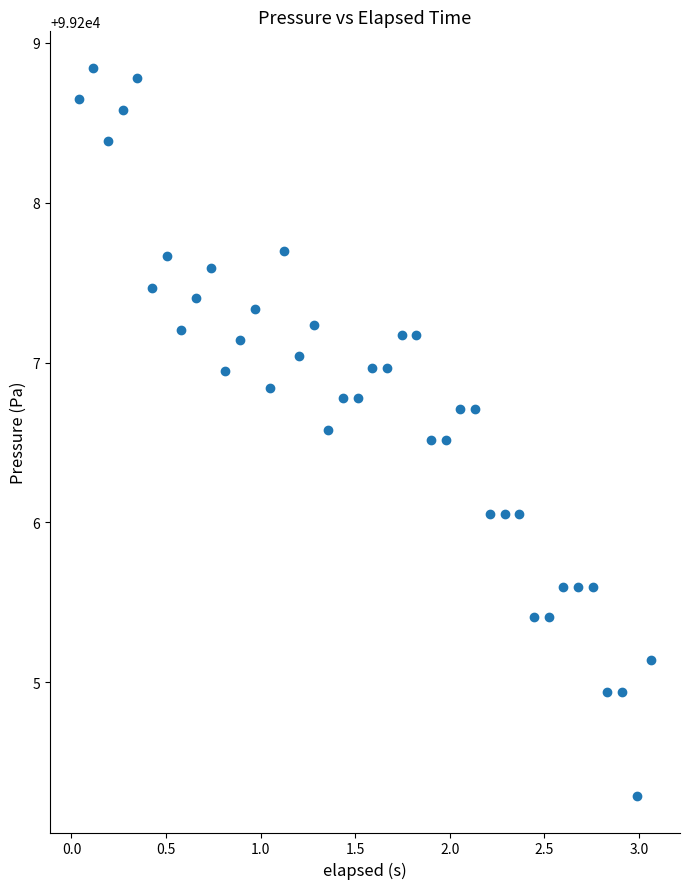

What is the range of X values (max minus min)?

3.0